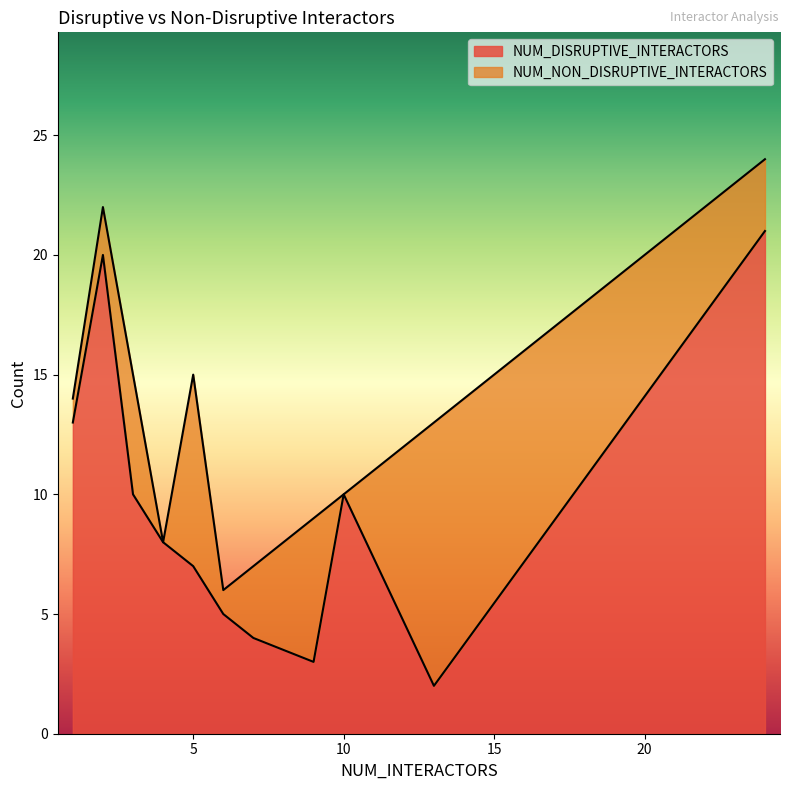

What is the maximum value for NUM_DISRUPTIVE_INTERACTORS?

21